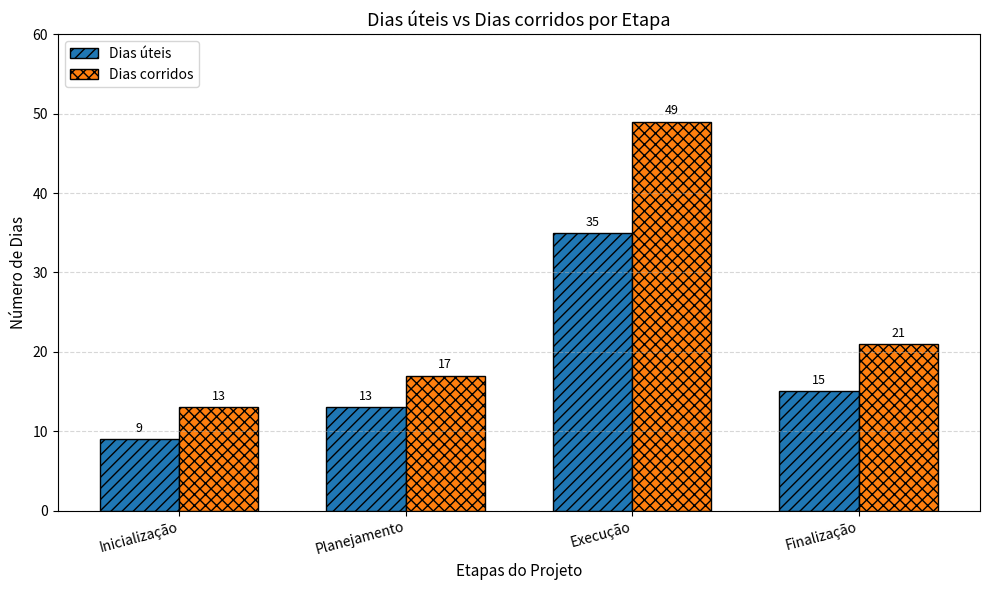

What is the average value of the Dias úteis series?

18